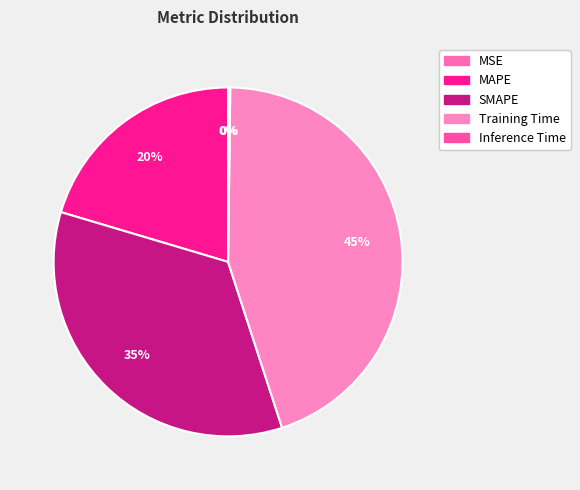

The MSE slice represents 1% of the pie. True or false?

False